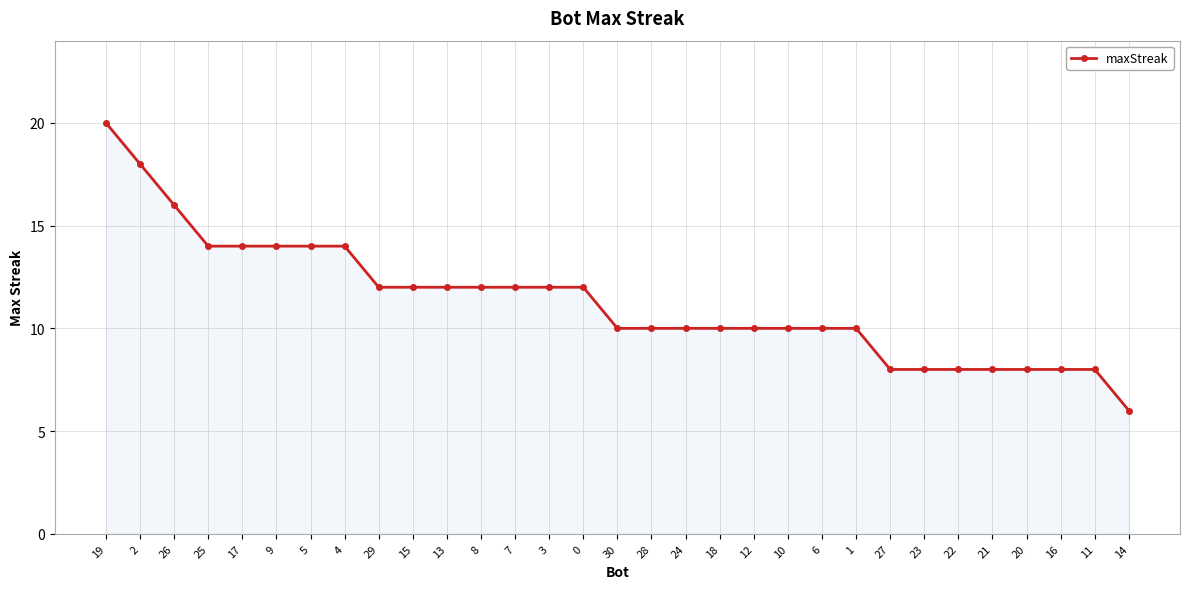

The value at 0 is 12. True or false?

True